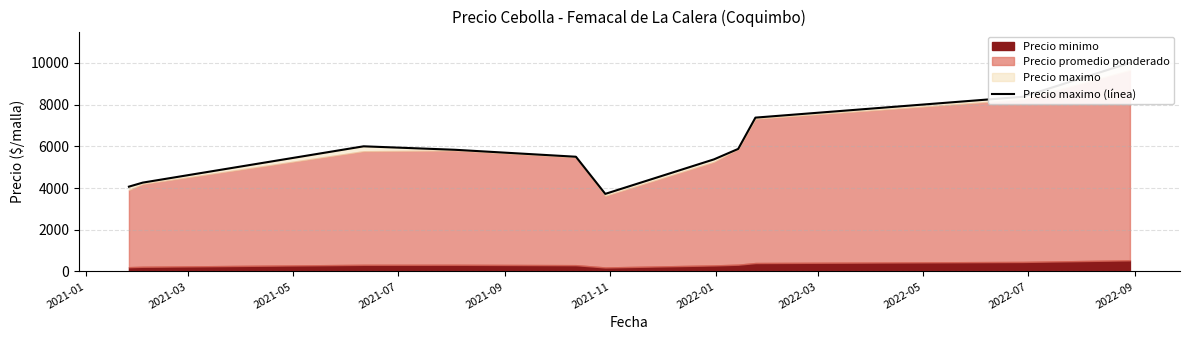

How many interior local peaks (higher than both neighbors) does the data have?

1